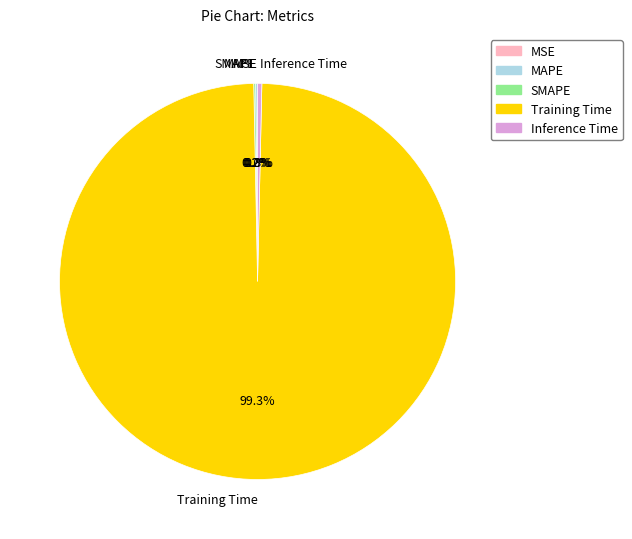

Which category accounts for the majority?

Training Time